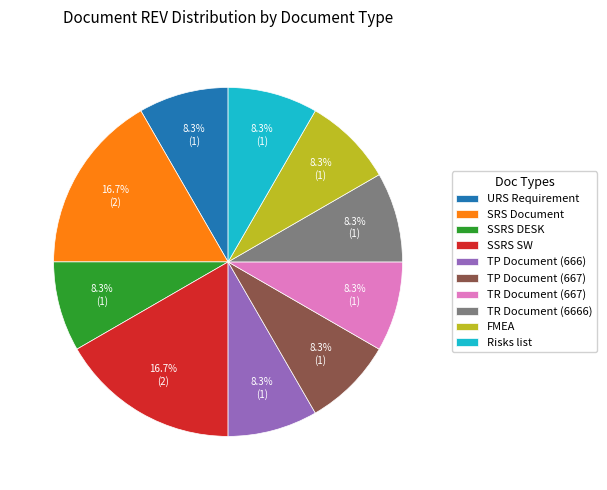

Is the sum of SSRS DESK and SSRS SW greater than half?

No